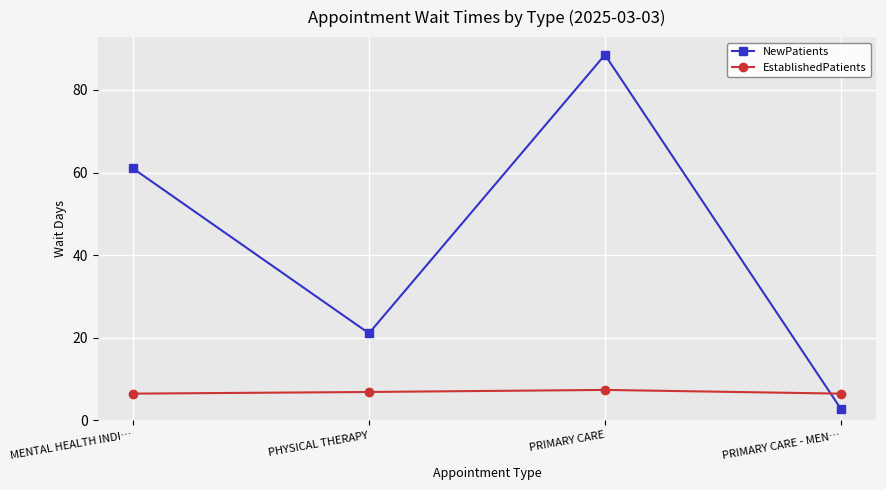

What is the approximate value of NewPatients at PRIMARY CARE - MEN…?

2.8